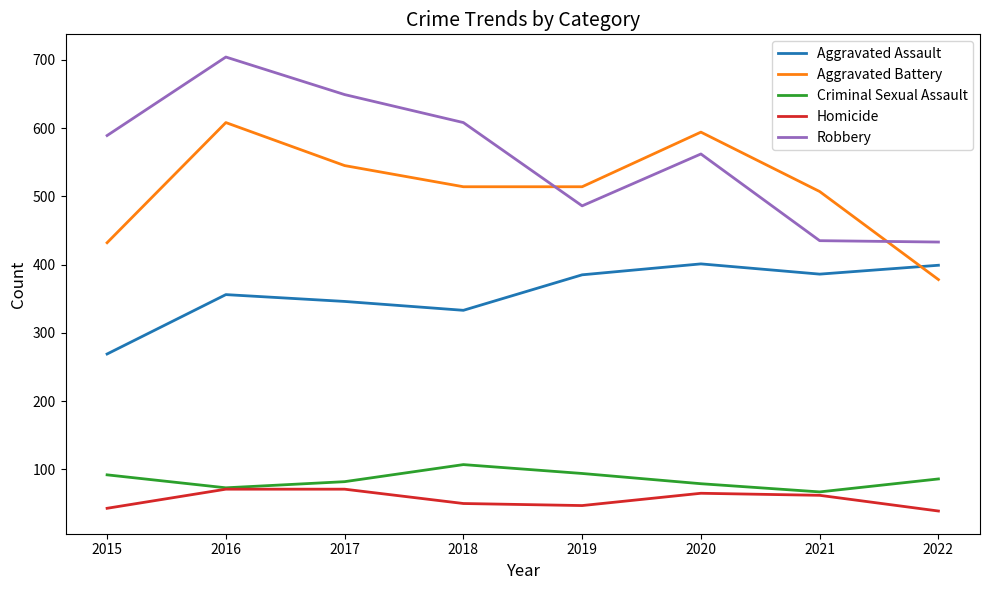

How many lines are shown in the chart?

5